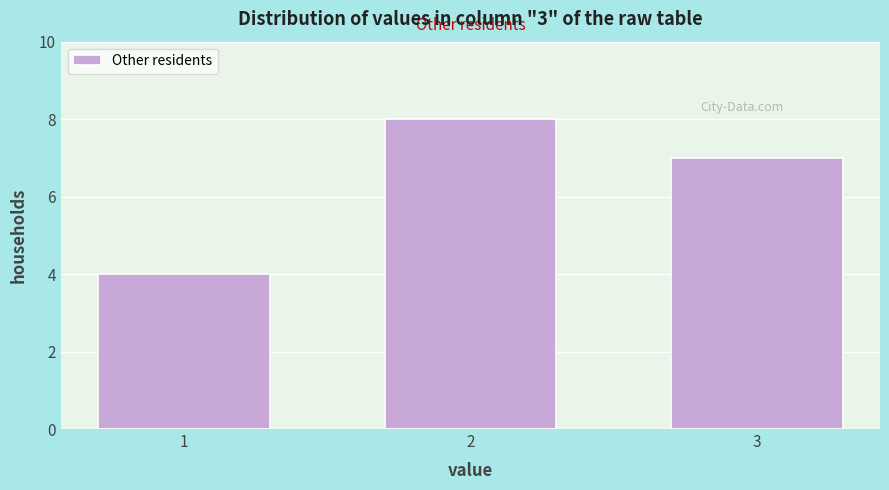

Reading right to left, extract all data points from this chart.

3=7	2=8	1=4